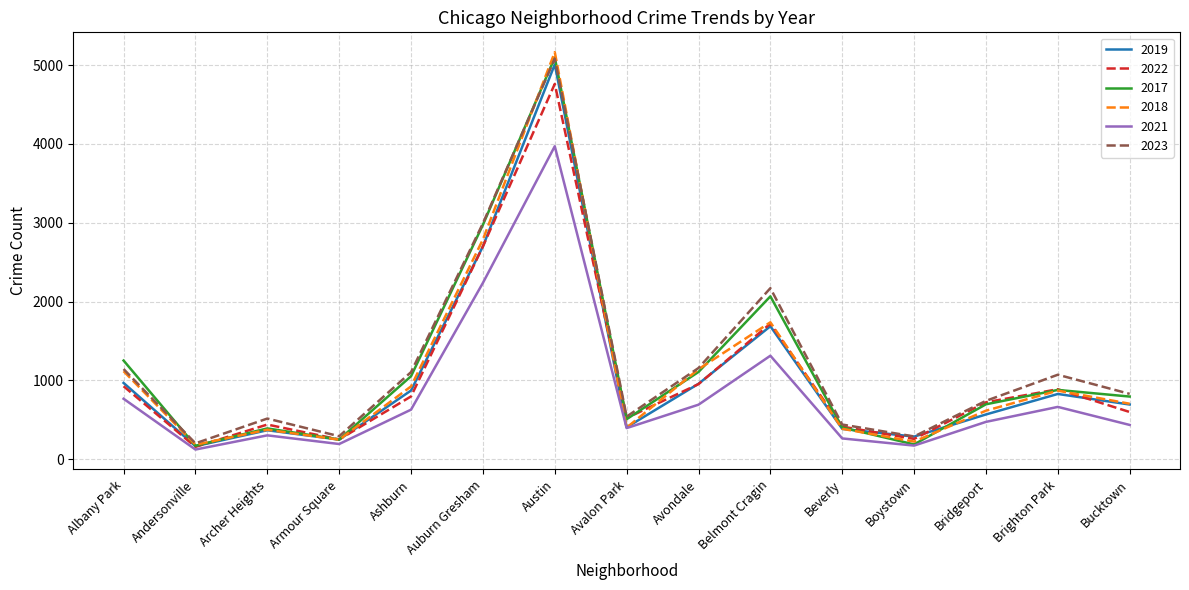

What is the lowest value of the 2023 series?

202